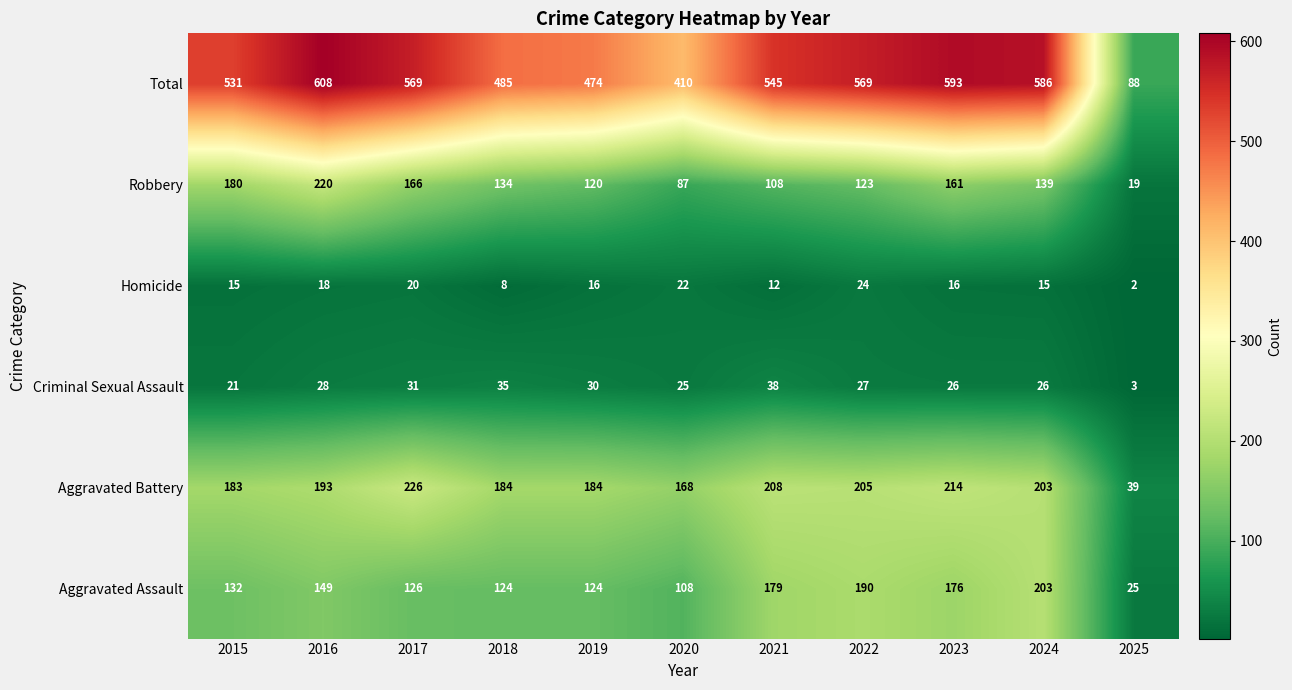

What value does the Aggravated Battery series have at 2020, to the nearest 10?

170